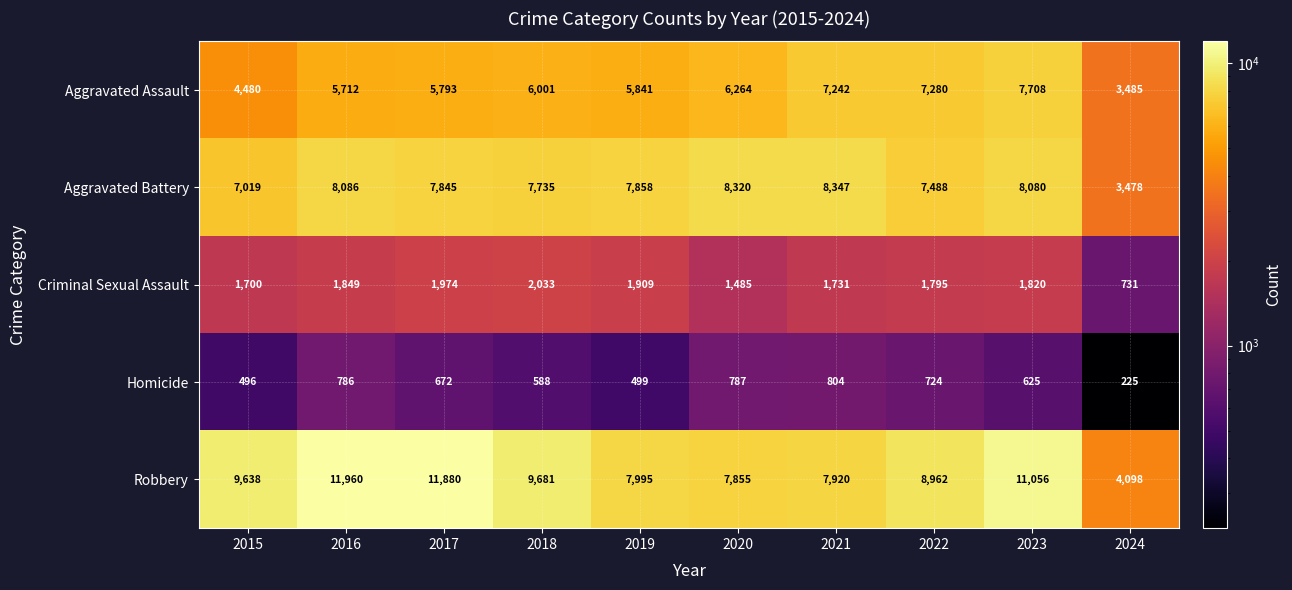

Which category has the lowest value across all series?

2024